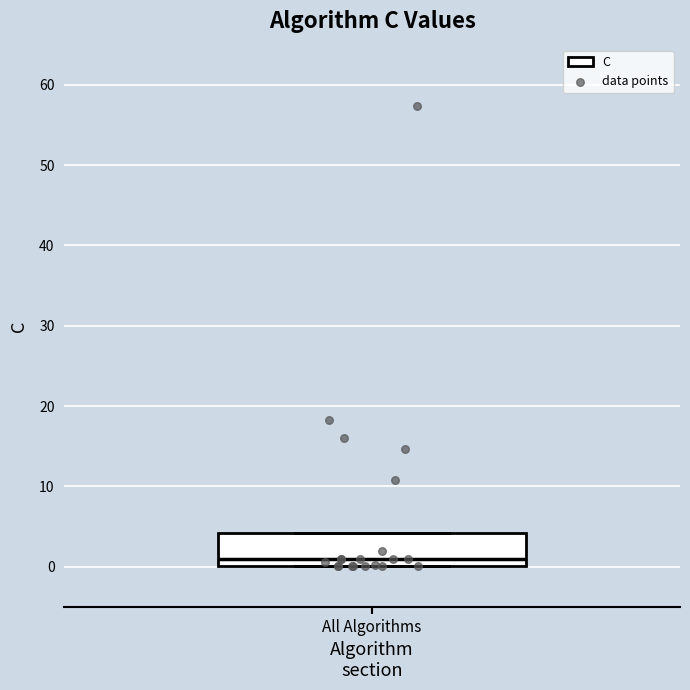

Read this box plot against the y-axis: the position of the median line, the range covered by the box, and the ends of both whiskers. The values are not printed on the chart, so give them approximately, as read against the axis.

median 1, box 0 to 4, whiskers 0 to 4